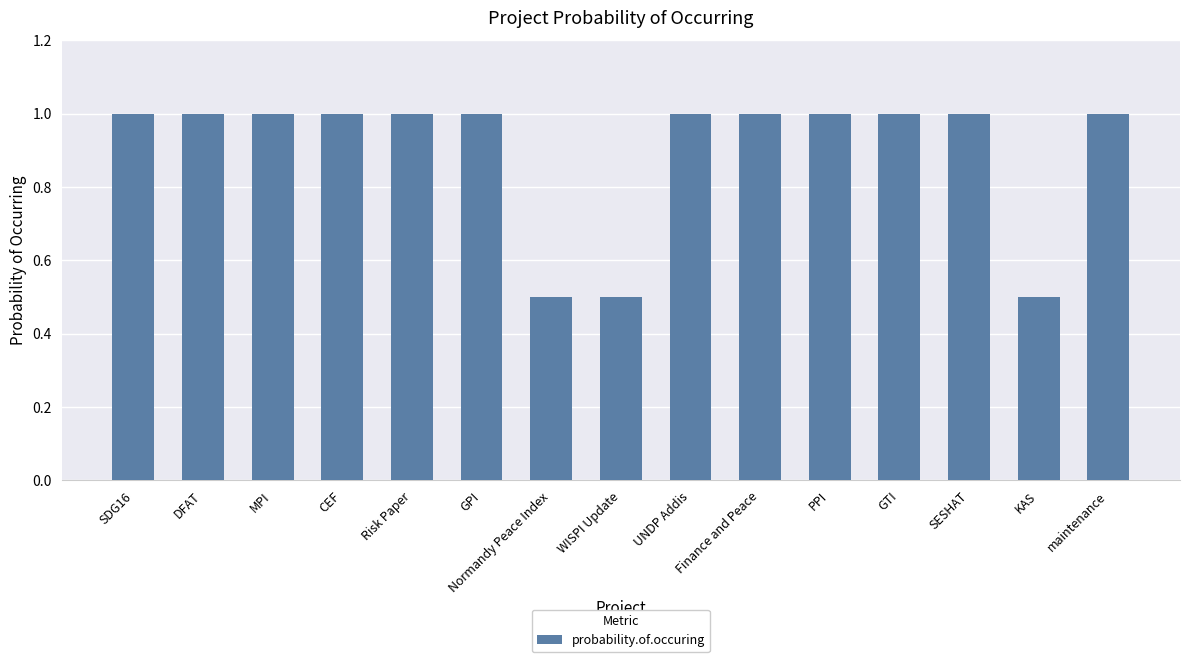

What is the ratio of the value at UNDP Addis to the value at MPI?

1.0